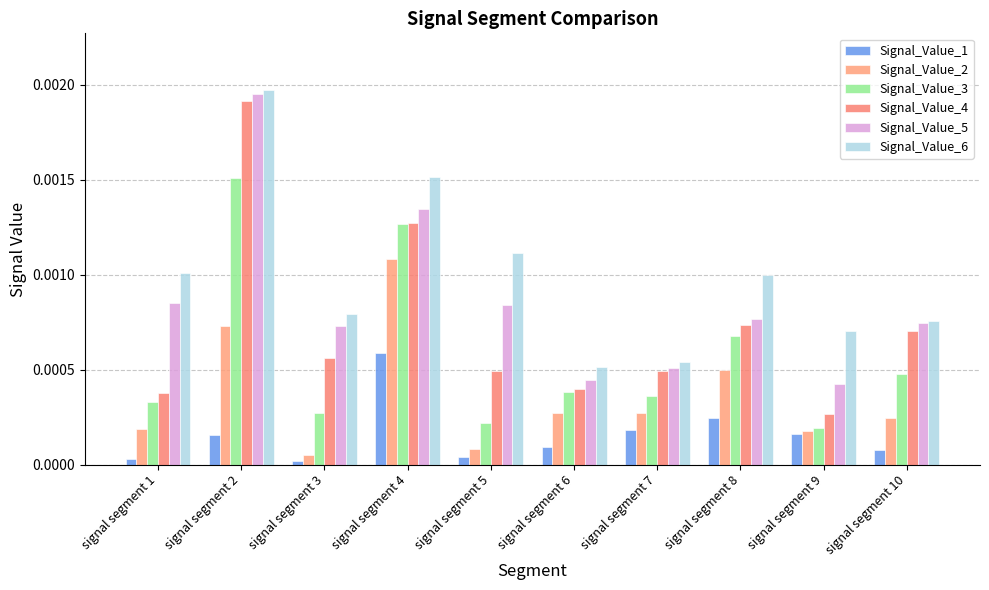

At which label is Signal_Value_5 closest to 0?

signal segment 9